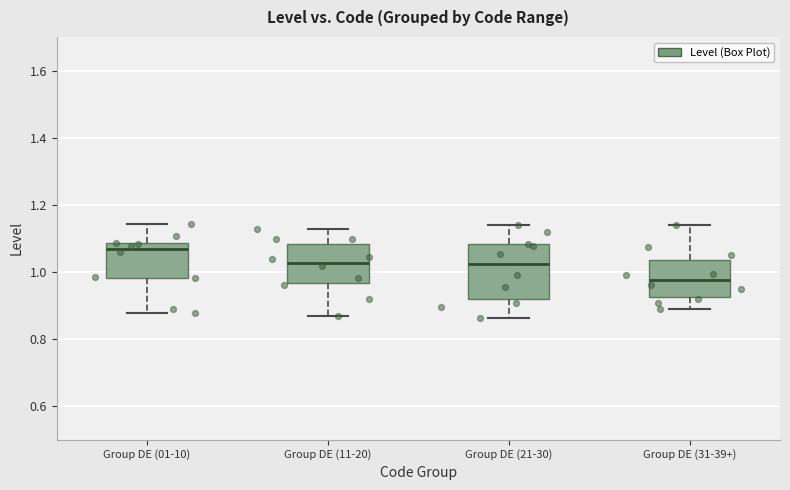

Comparing the boxes themselves (not the whiskers), which one is the tallest?

Group DE (21-30)